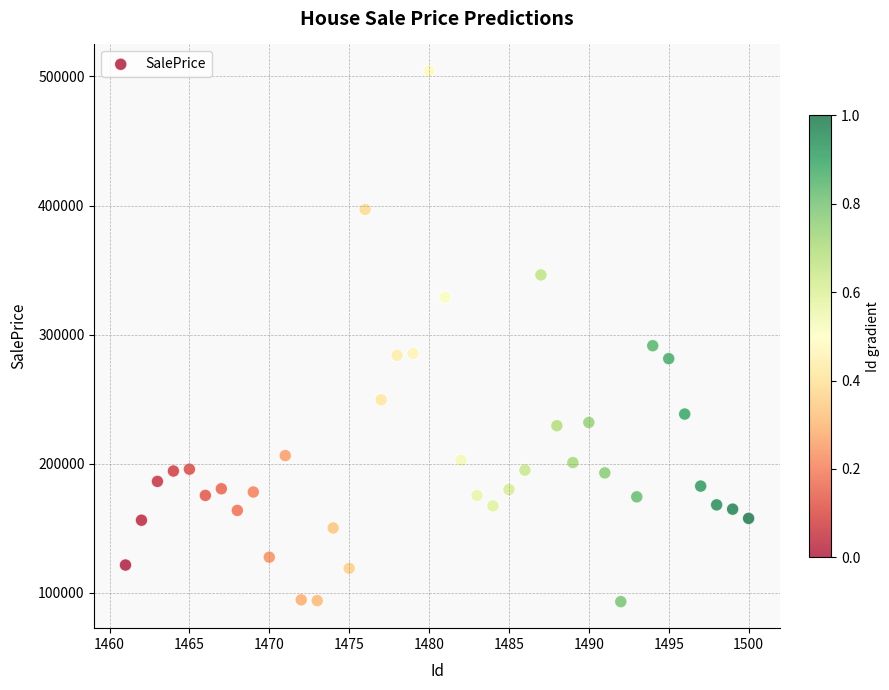

What is the range of Y values (max minus min)?

411012.8